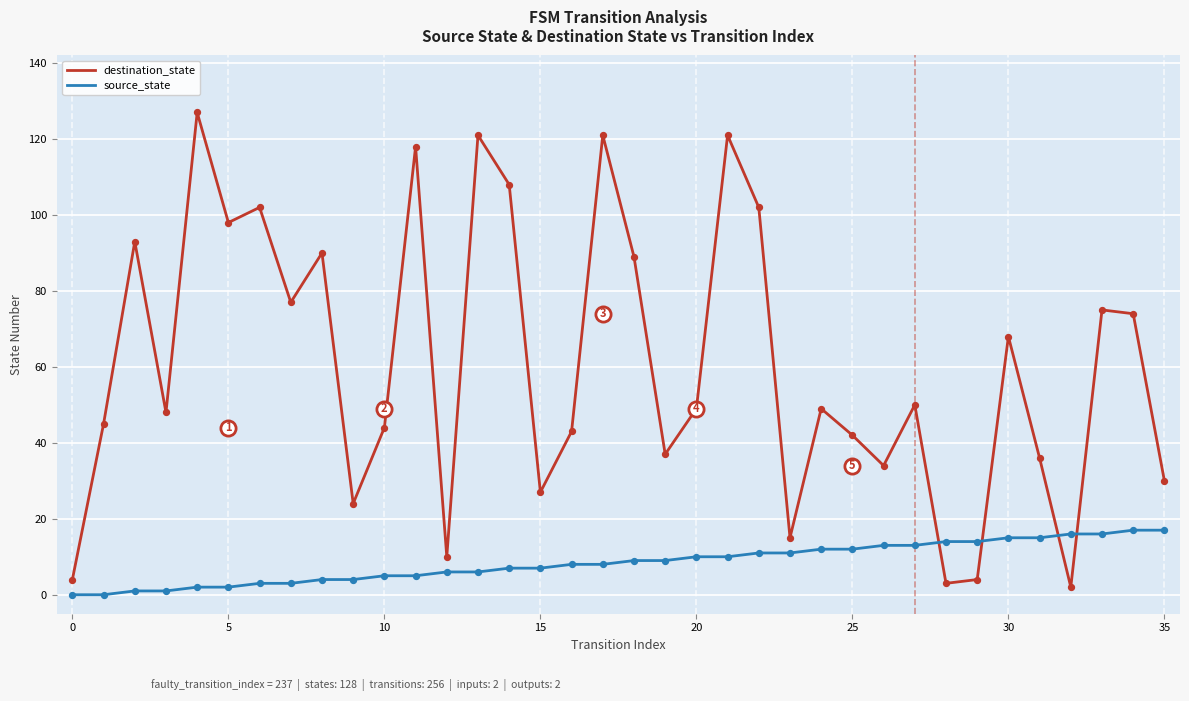

At how many categories does at least one series exceed 32?

27